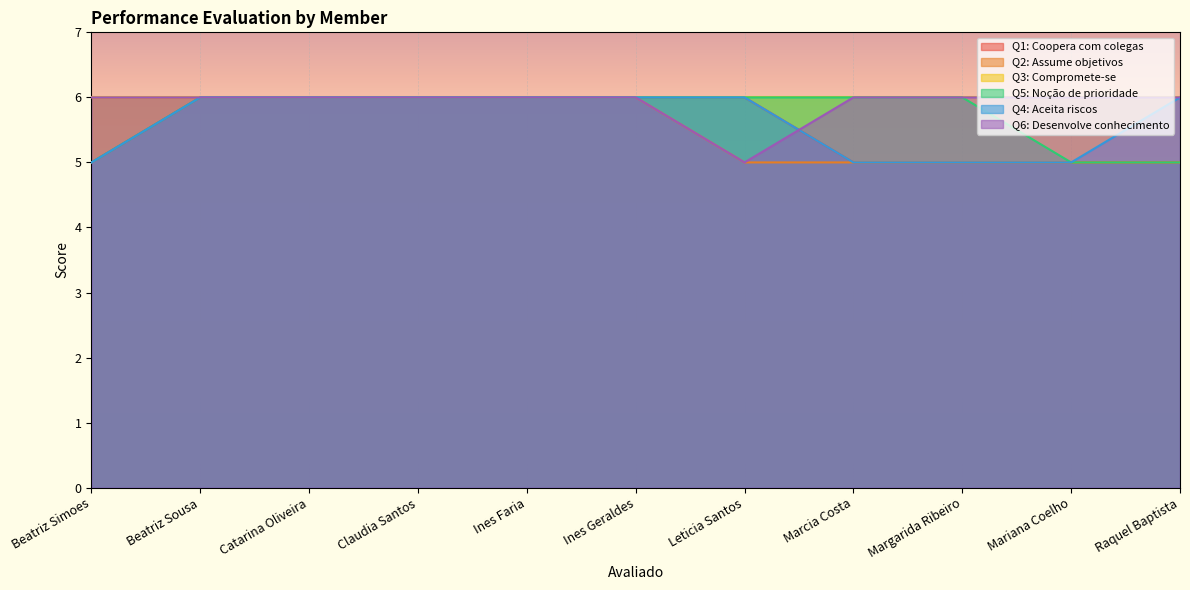

The value of Q5: Noção de prioridade at Beatriz Sousa is 1. True or false?

False